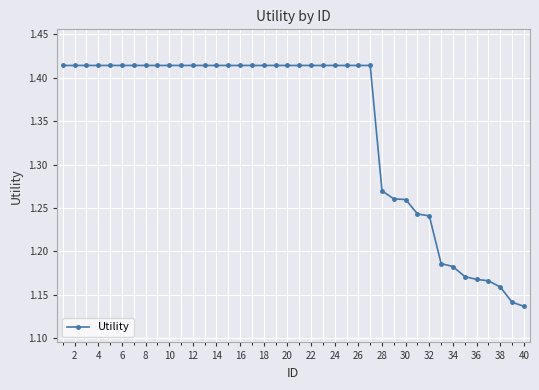

How many lines are shown in the chart?

1